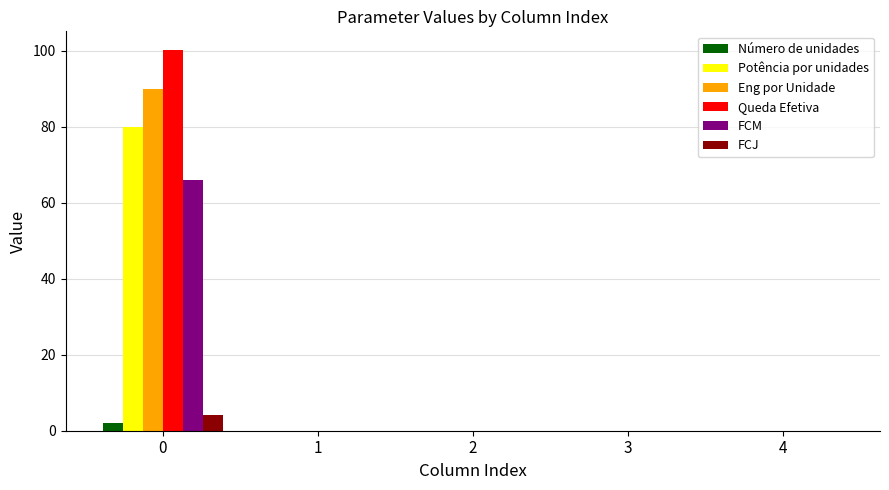

What is the average value of the Queda Efetiva series?

20.0